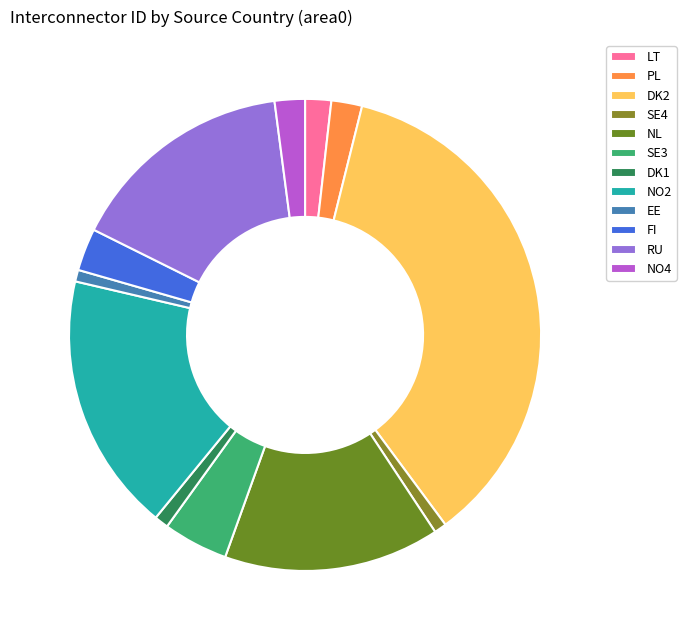

How many slices are in this pie chart?

12